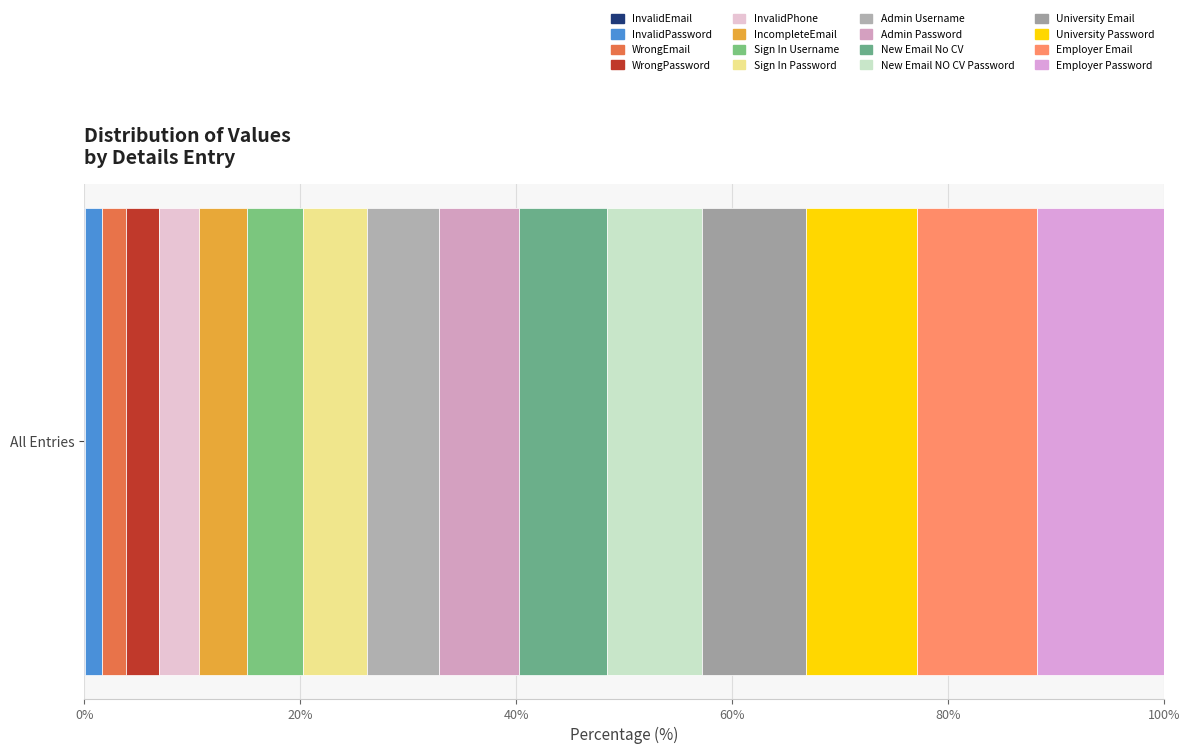

How many categories are shown in the chart?

1